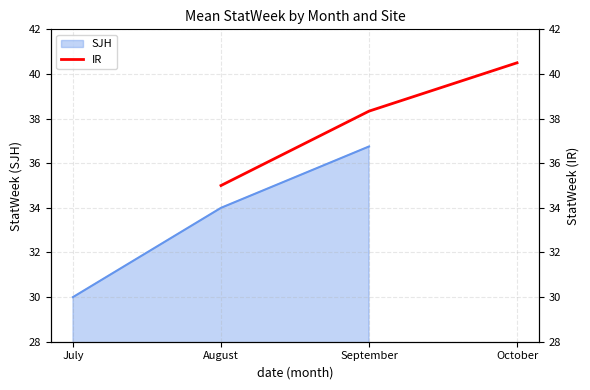

List the labels in order of value, smallest first.

July, August, September, October